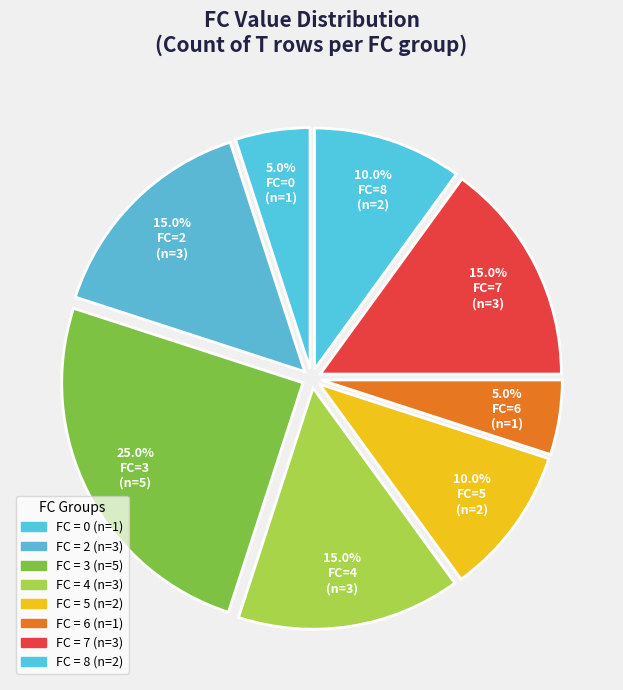

To the nearest percent, what is the difference between the largest and smallest slice percentages?

20%